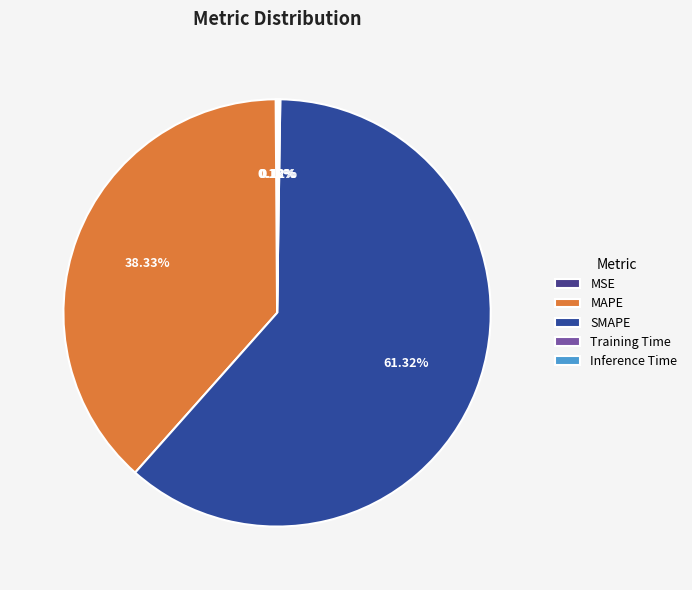

Count the number of slices in the pie.

5